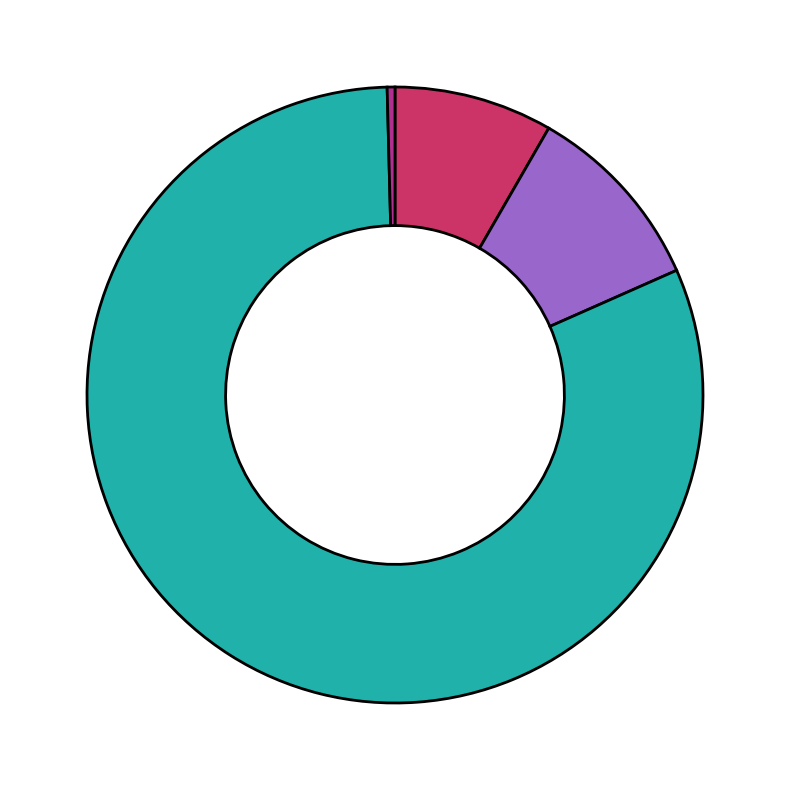

Does any single category account for the majority?

Yes